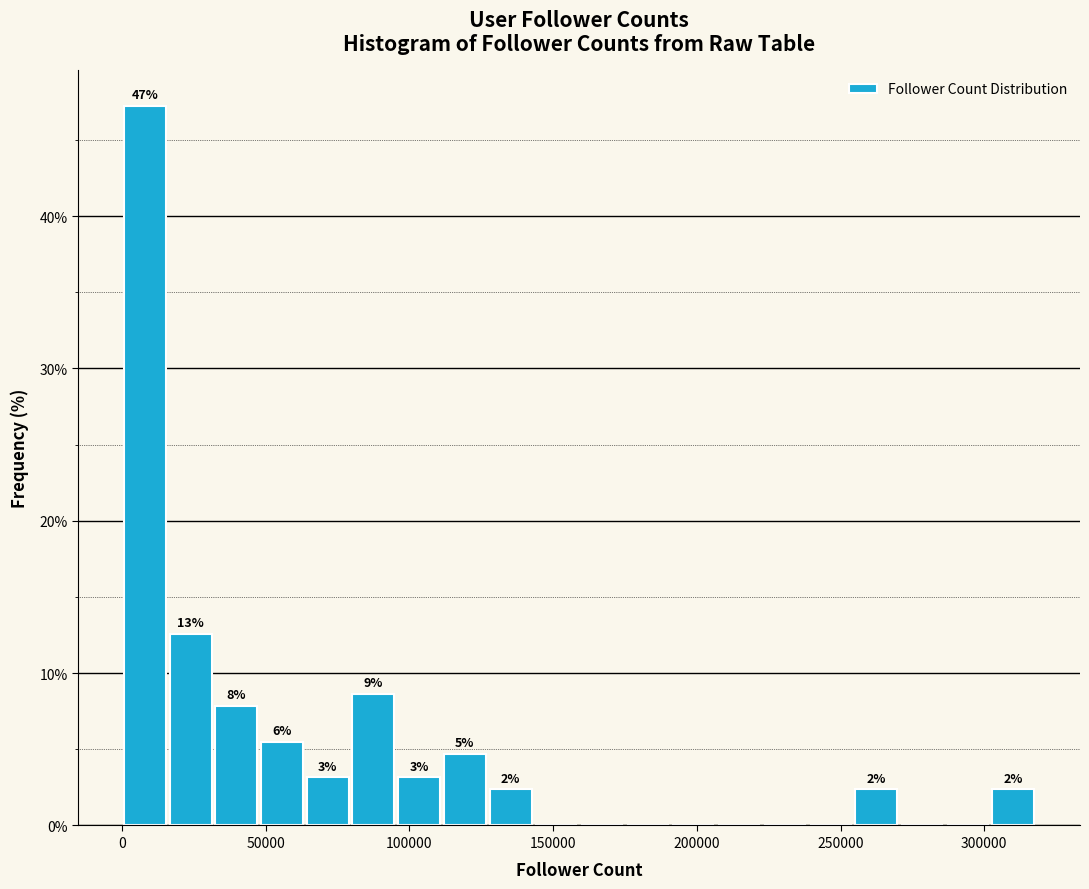

Read against the x-axis, roughly where is the centre of the tallest bar?

10000